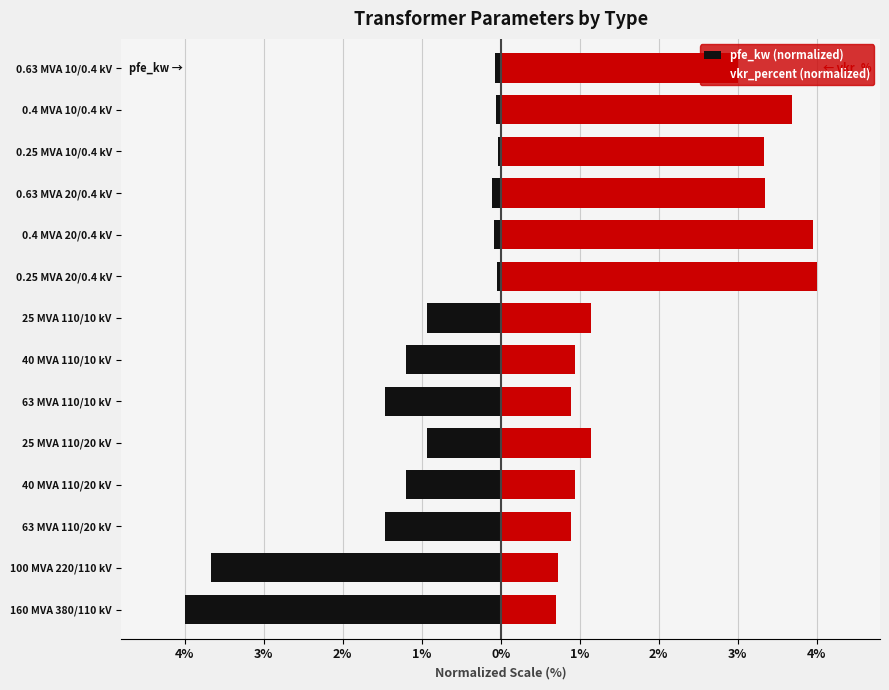

How many values in the vkr_percent (normalized) series exceed 1?

8